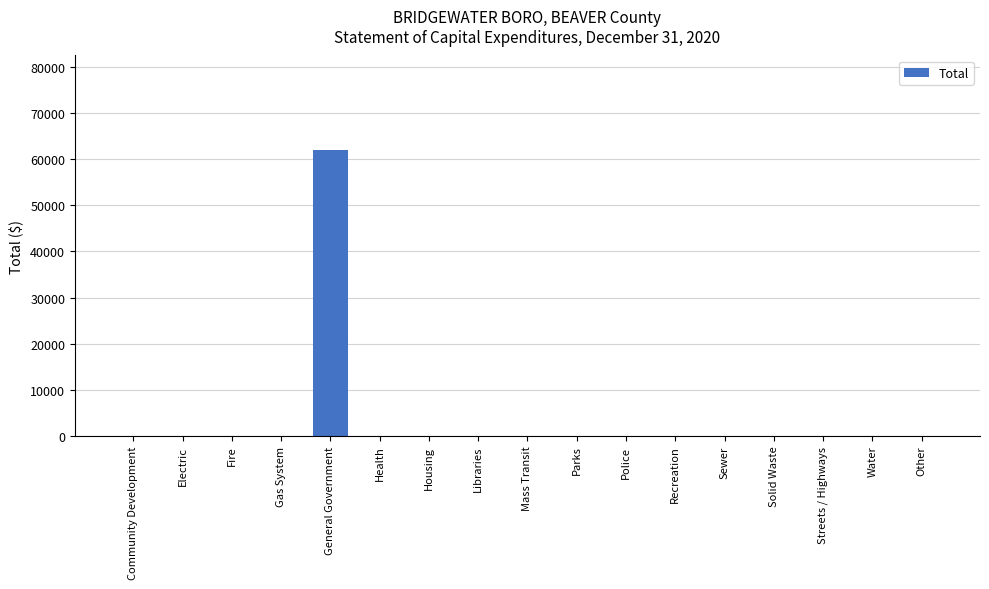

Are the bars horizontal?

No